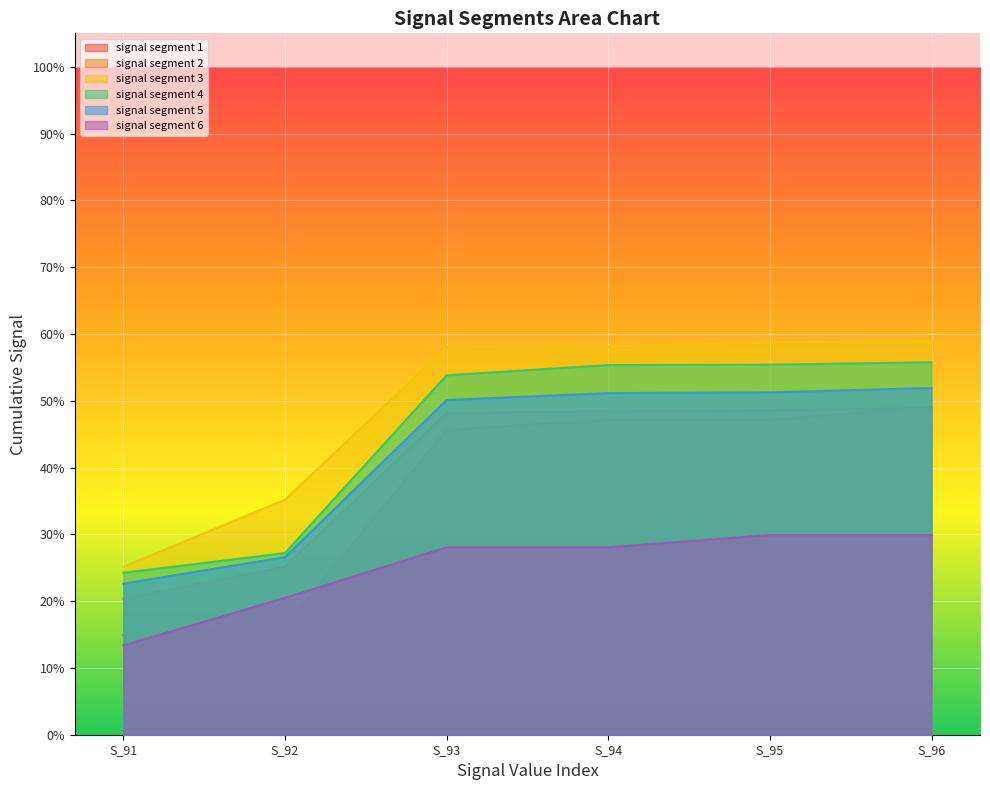

How many data points does each series have?

6